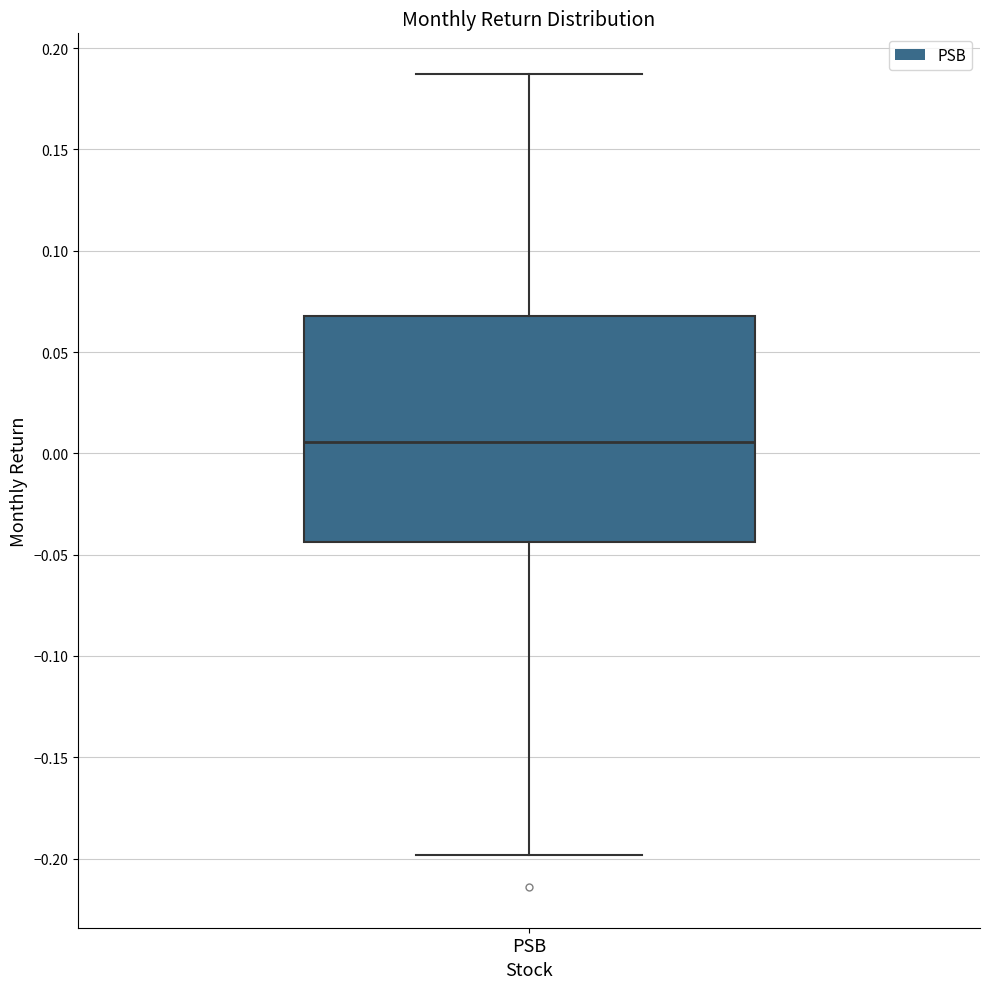

Where does the upper whisker of the box for PSB end on the y-axis? The values are not printed on the chart, so give them approximately, as read against the axis.

0.185